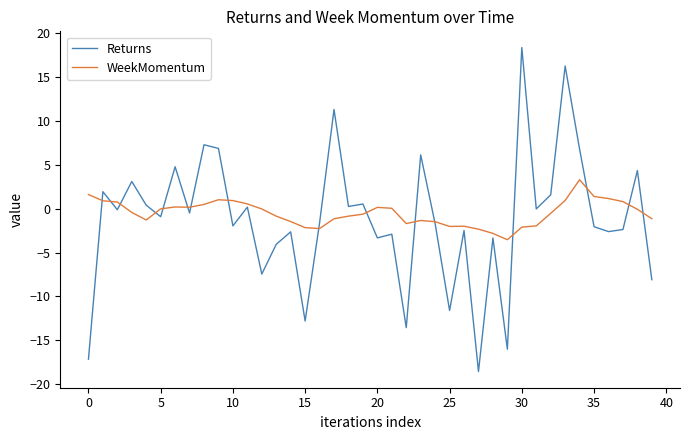

Which series has the largest range (max minus min)?

Returns